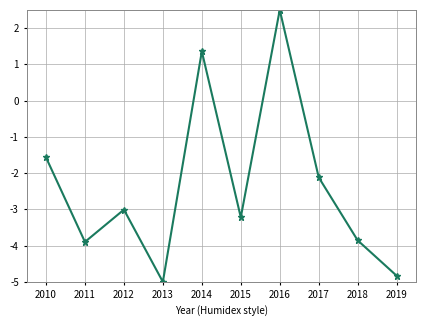

Which category has the highest value across all series?

2016